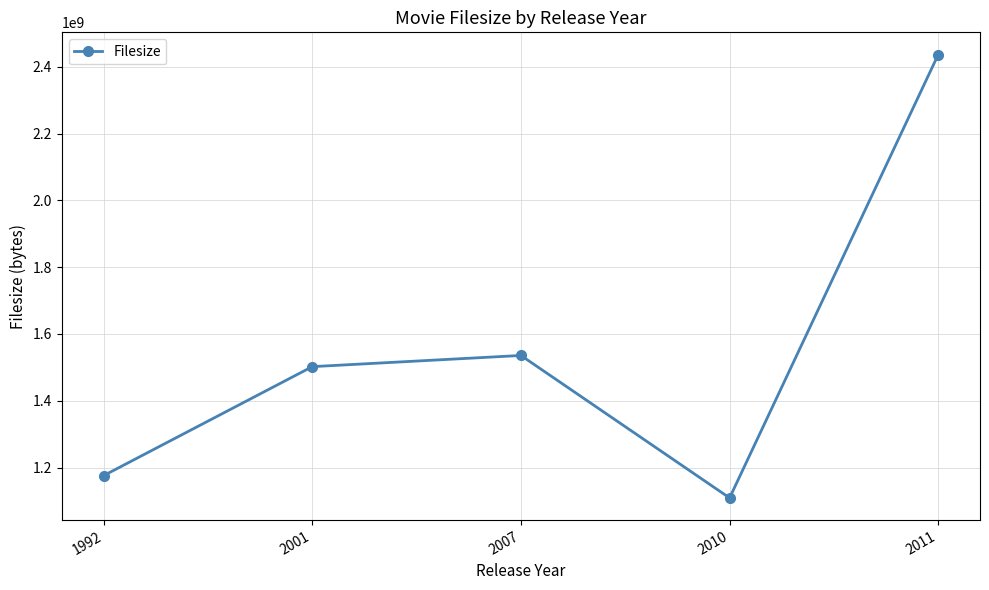

At which category does the data reach its first local peak?

2007